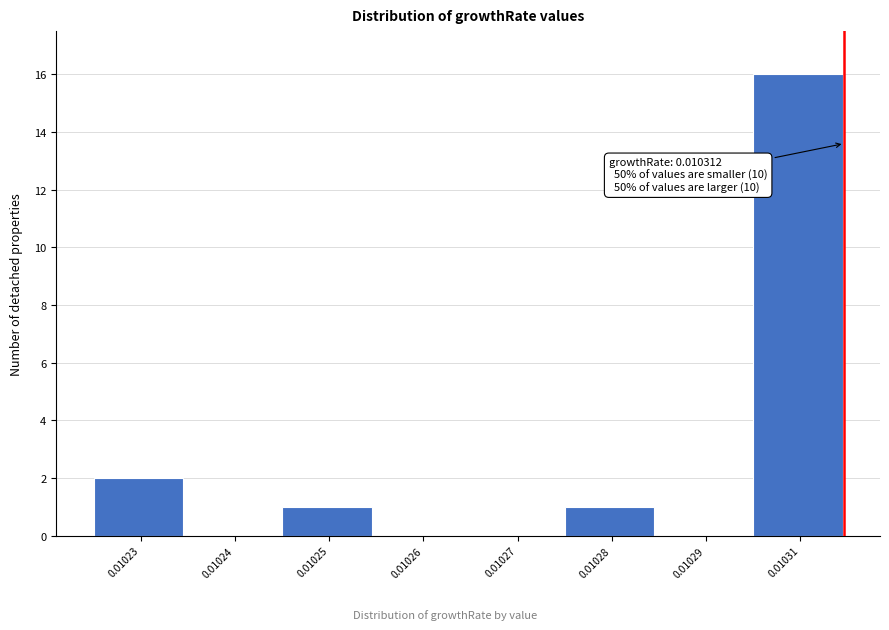

Reading right to left, transcribe all the data shown in this chart.

0.01031=16	0.01029=0	0.01028=1	0.01027=0	0.01026=0	0.01025=1	0.01024=0	0.01023=2